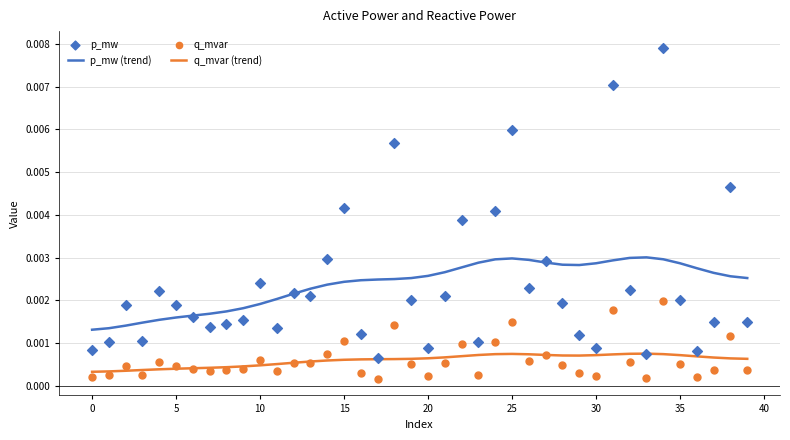

Which series has the largest total across all categories?

p_mw (trend)